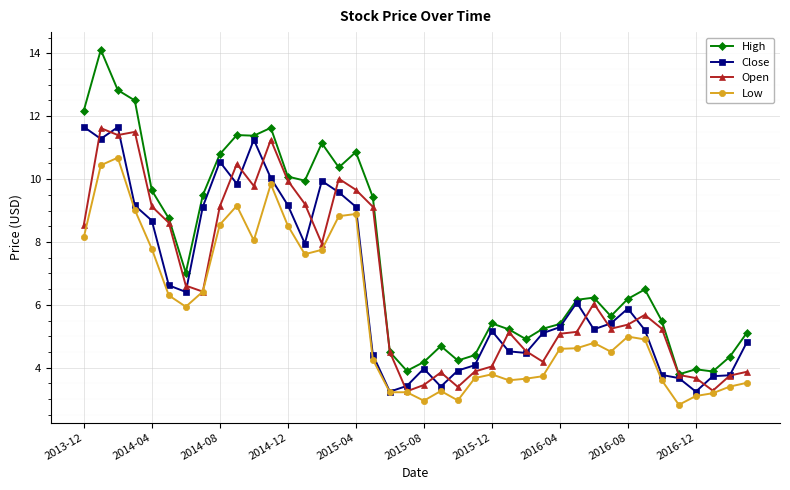

What is the value of the Close point at the 32nd from the left?

5.4